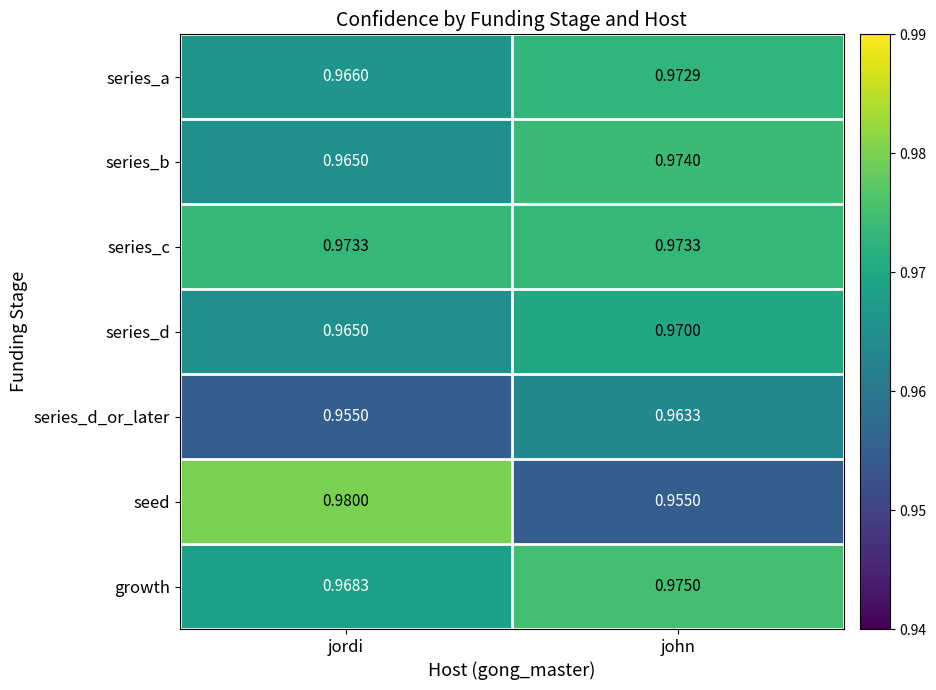

Which series has the largest total across all categories?

series_c